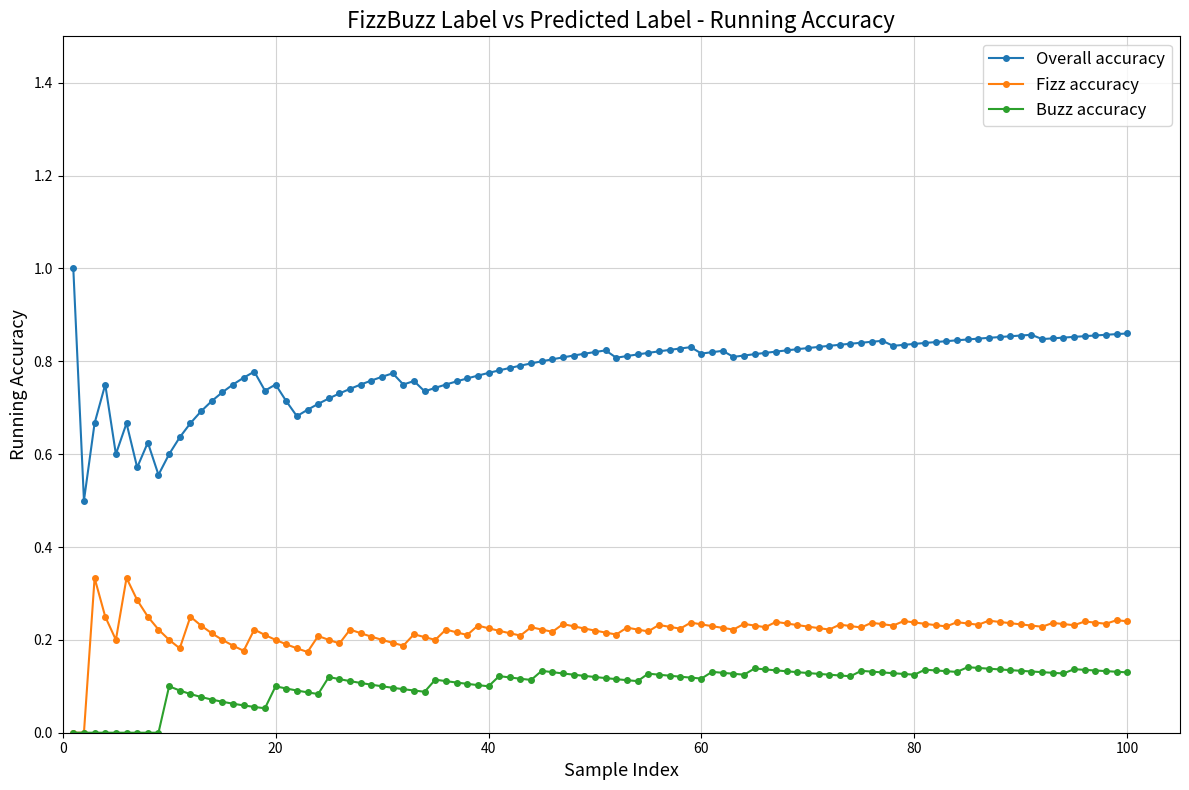

Which series has the largest total across all categories?

Overall accuracy